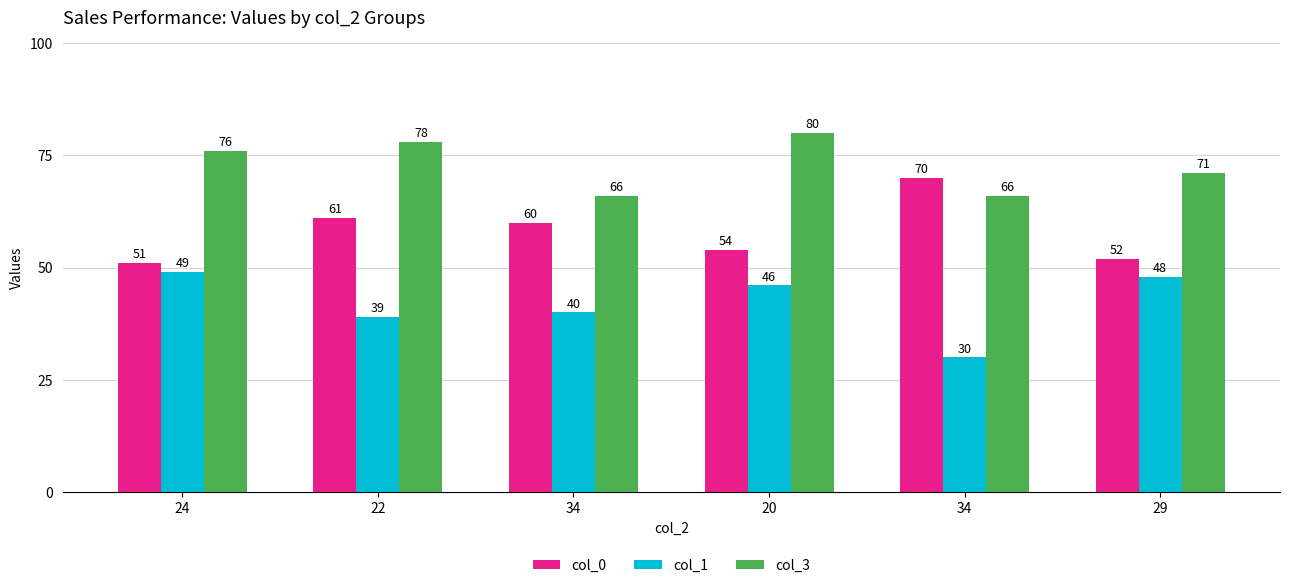

How many groups of bars are there?

6